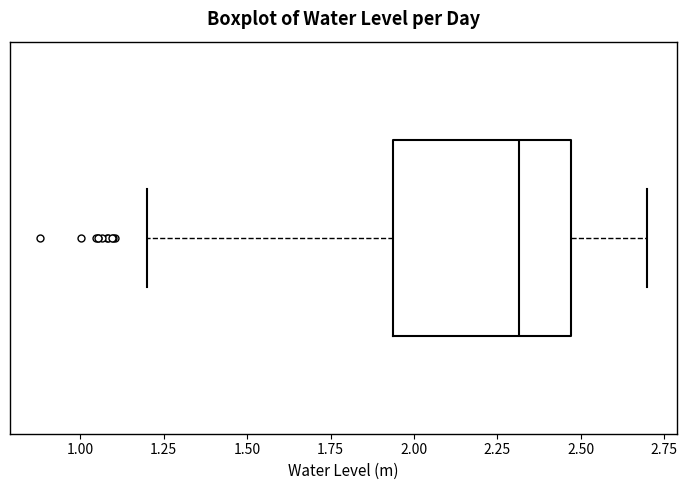

Transcribe this box plot: give where the median line is, the range the box spans, and where the two whiskers end, as read against the x-axis. The values are not printed on the chart, so give them approximately, as read against the axis.

median 2.30, box 1.95 to 2.45, whiskers 1.20 to 2.70